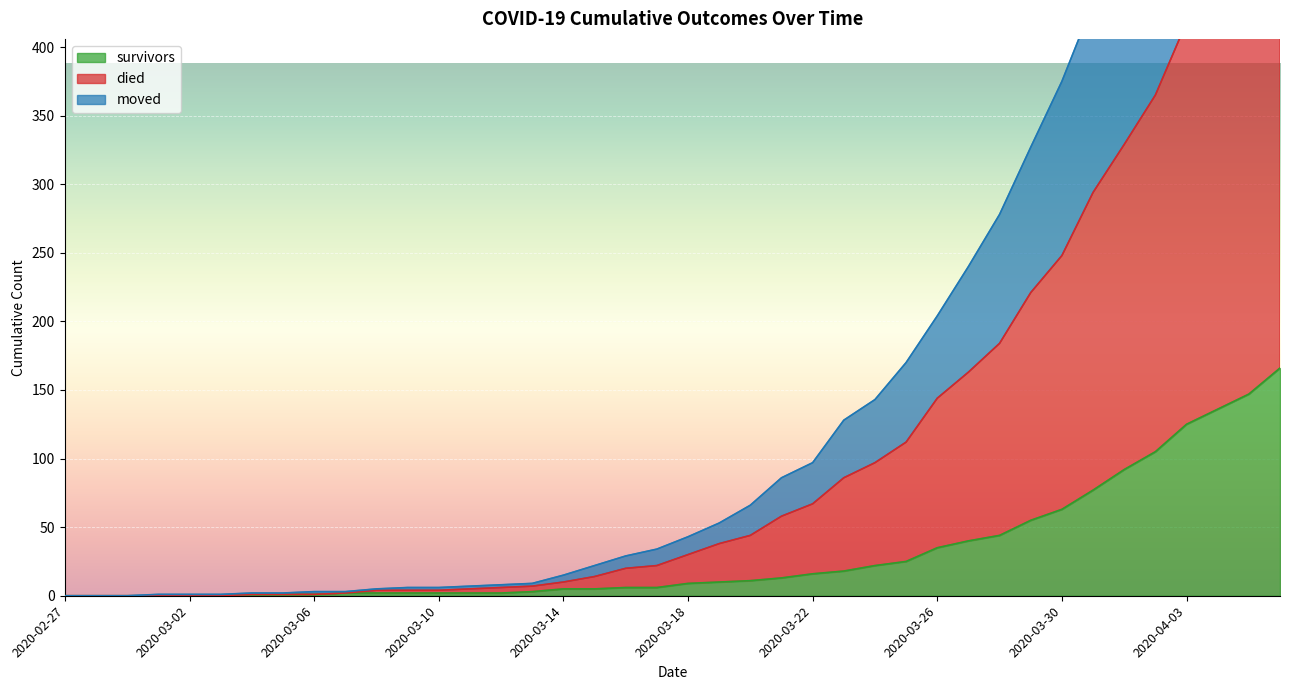

Rank the series by their average value, from lowest to highest.

survivors, moved, died